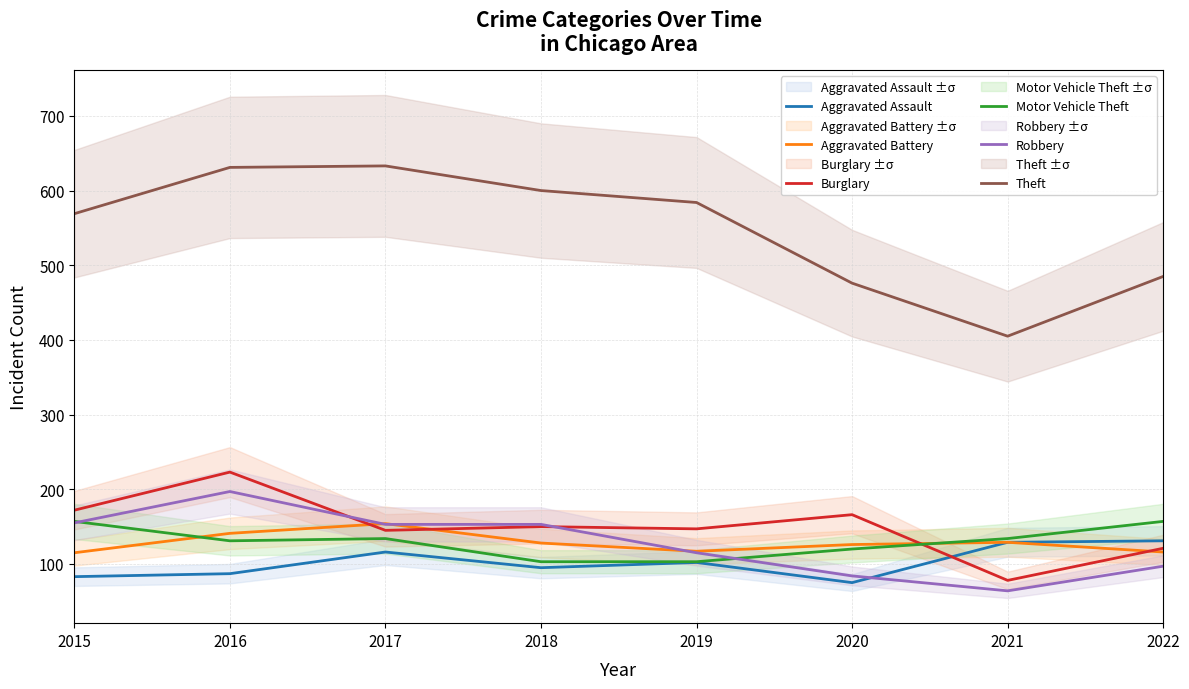

At which category does Aggravated Assault reach its first local valley?

2018